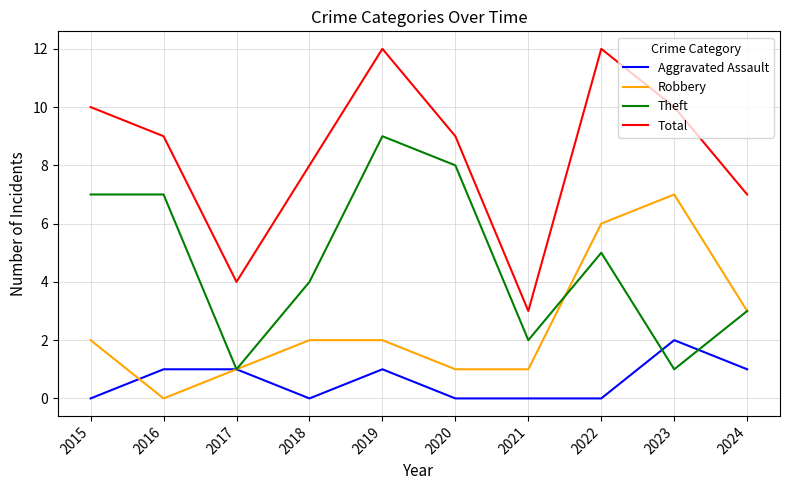

What are all the series names shown in the legend?

Aggravated Assault, Robbery, Theft, Total